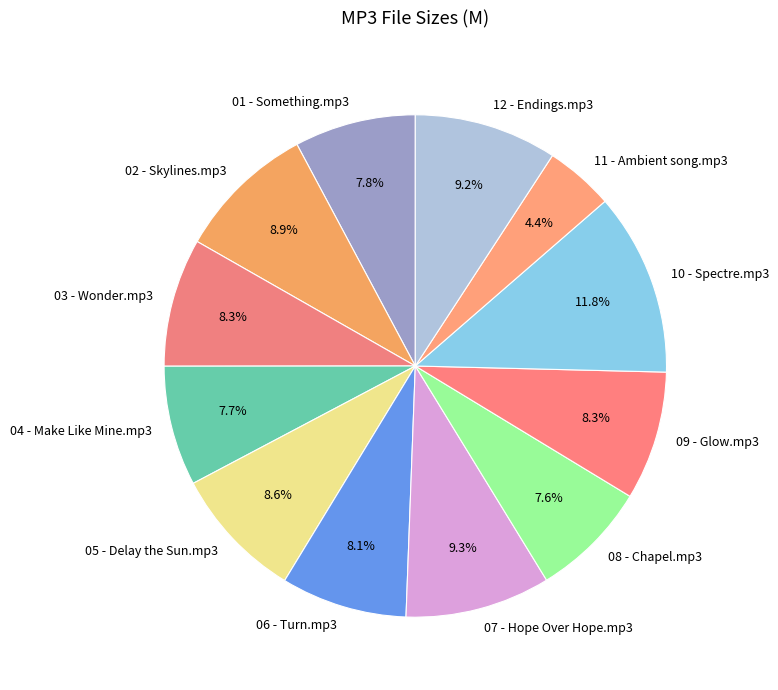

How many slices are in this pie chart?

12